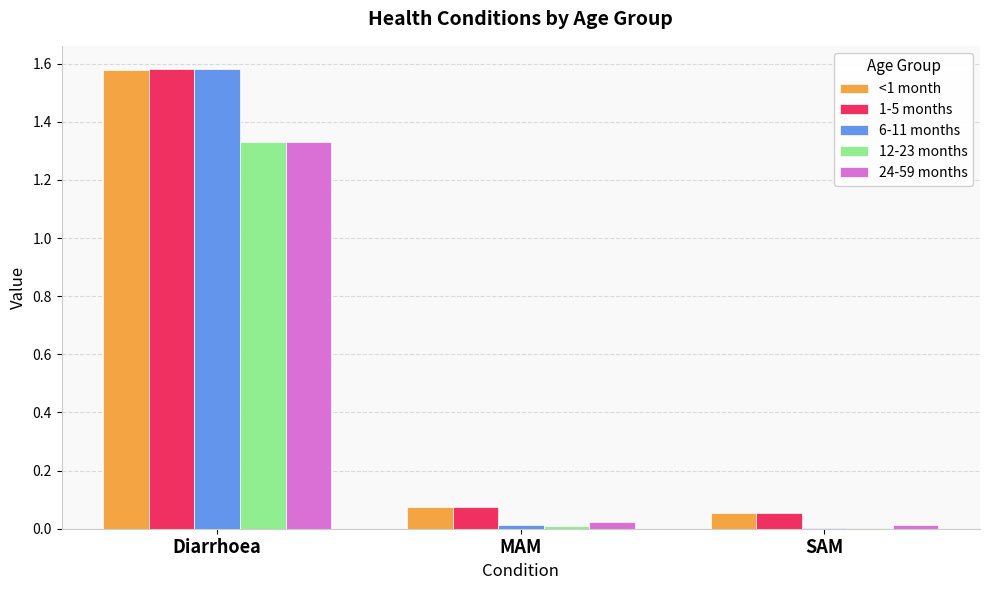

At which category does the chart reach its peak across all series?

Diarrhoea